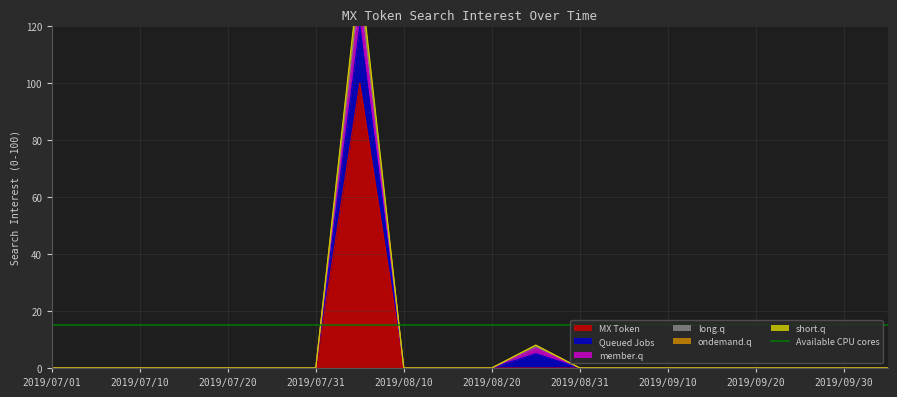

True or false: short.q has a value of 7 at 2019/08/25.

True